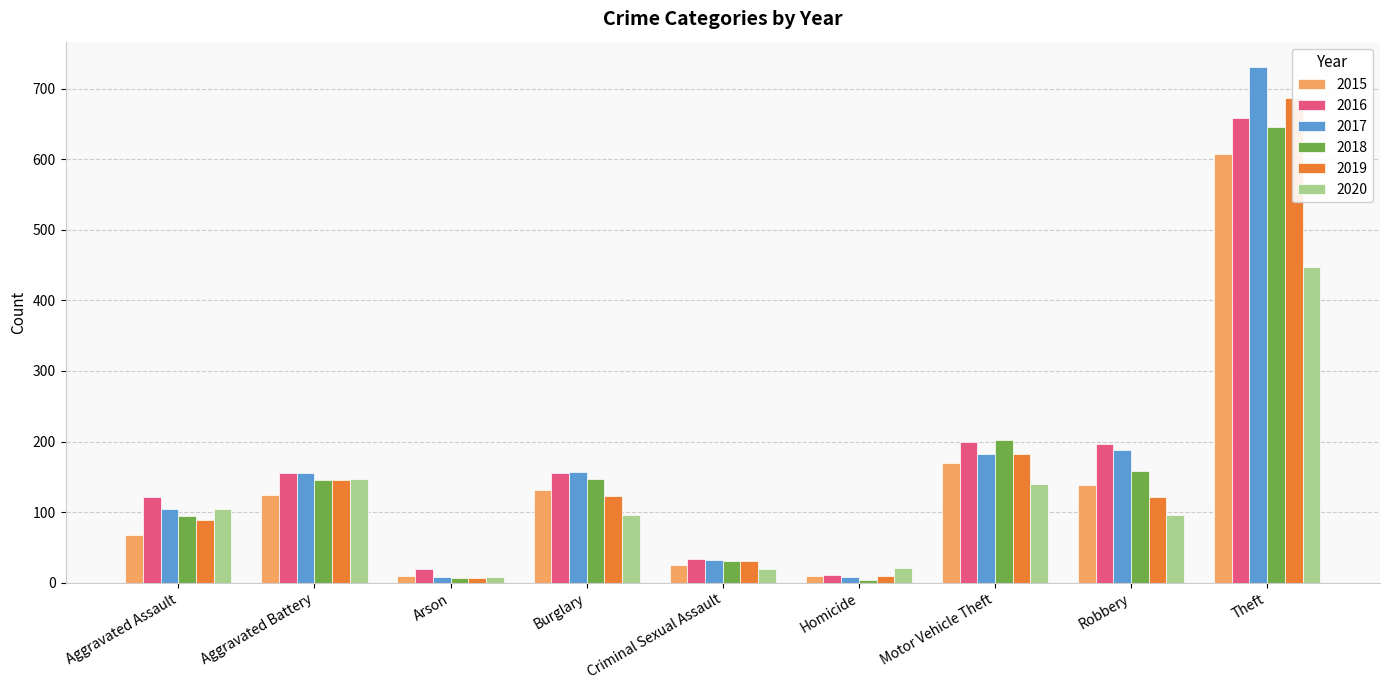

How many values in the 2019 series are below 121?

4